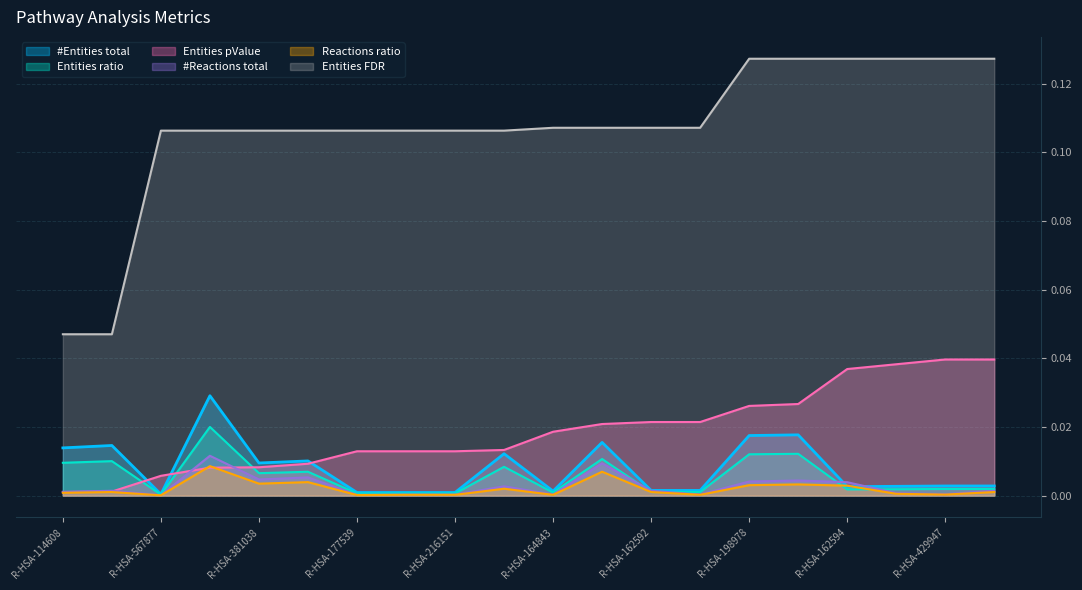

Reading right to left, list all the values displayed in this chart.

#Entities total: 0.0	0.0	0.0	0.0	0.0	0.0	0.0	0.0	0.0	0.0	0.0	0.0	0.0	0.0	0.0	0.0	0.0	0.0	0.0	0.0
Entities ratio: 0.0	0.0	0.0	0.0	0.0	0.0	0.0	0.0	0.0	0.0	0.0	0.0	0.0	0.0	0.0	0.0	0.0	0.0	0.0	0.0
Entities pValue: 0.0	0.0	0.0	0.0	0.0	0.0	0.0	0.0	0.0	0.0	0.0	0.0	0.0	0.0	0.0	0.0	0.0	0.0	0.0	0.0
#Reactions total: 0.0	0.0	0.0	0.0	0.0	0.0	0.0	0.0	0.0	0.0	0.0	0.0	0.0	0.0	0.0	0.0	0.0	0.0	0.0	0.0
Reactions ratio: 0.0	0.0	0.0	0.0	0.0	0.0	0.0	0.0	0.0	0.0	0.0	0.0	0.0	0.0	0.0	0.0	0.0	0.0	0.0	0.0
Entities FDR: 0.1	0.1	0.1	0.1	0.1	0.1	0.1	0.1	0.1	0.1	0.1	0.1	0.1	0.1	0.1	0.1	0.1	0.1	0.0	0.0